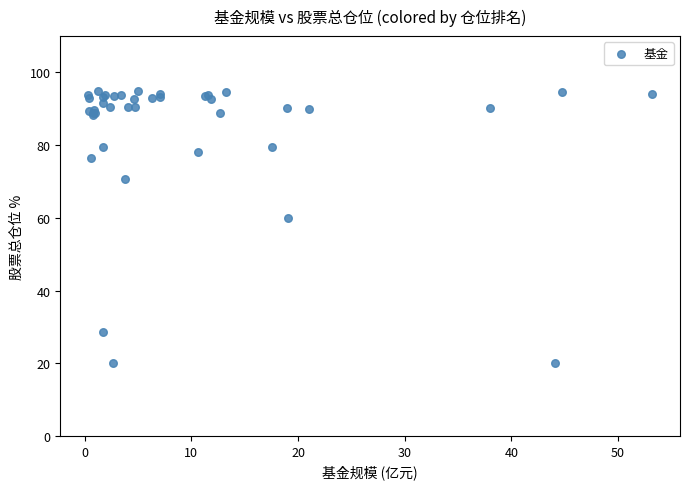

What Y value in the scatter plot is closest to 57?

59.9